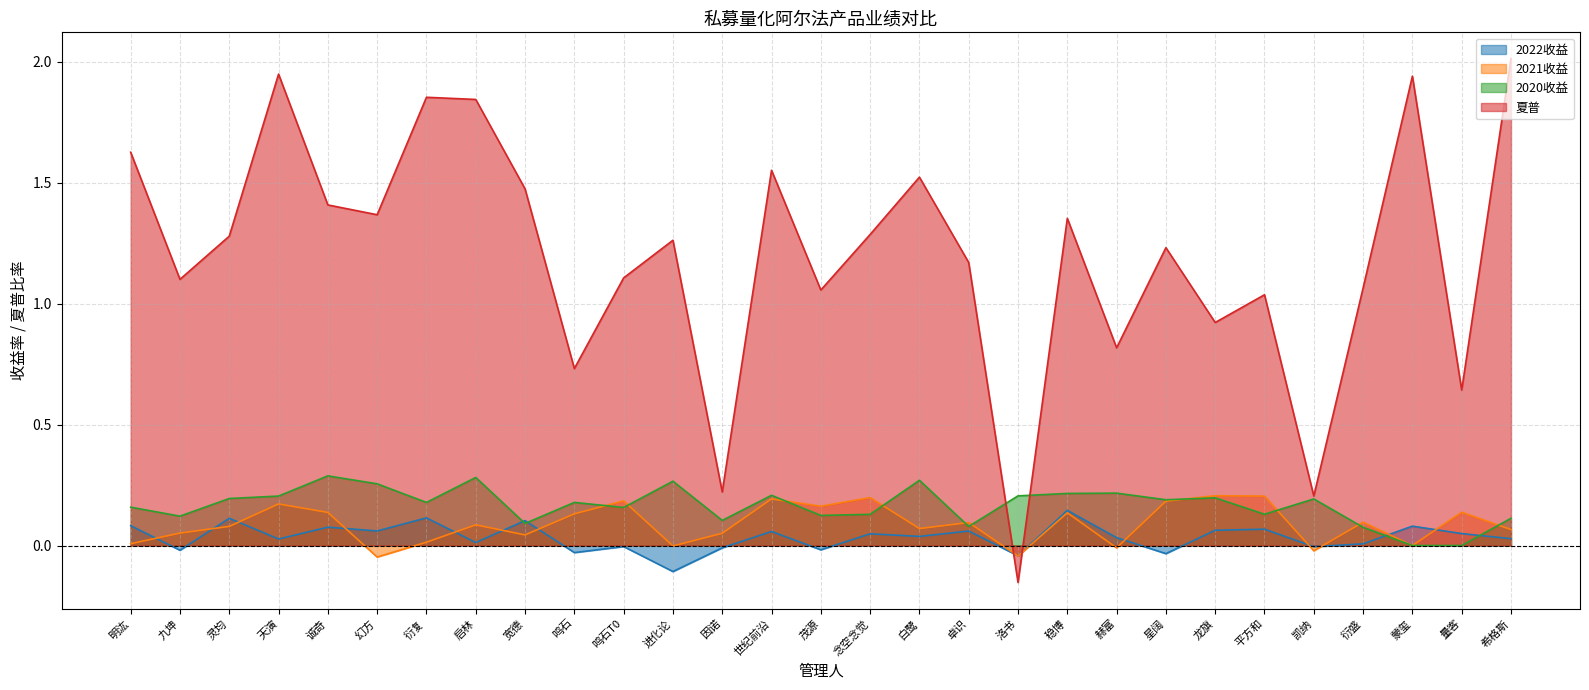

How many series are shown in this chart?

4